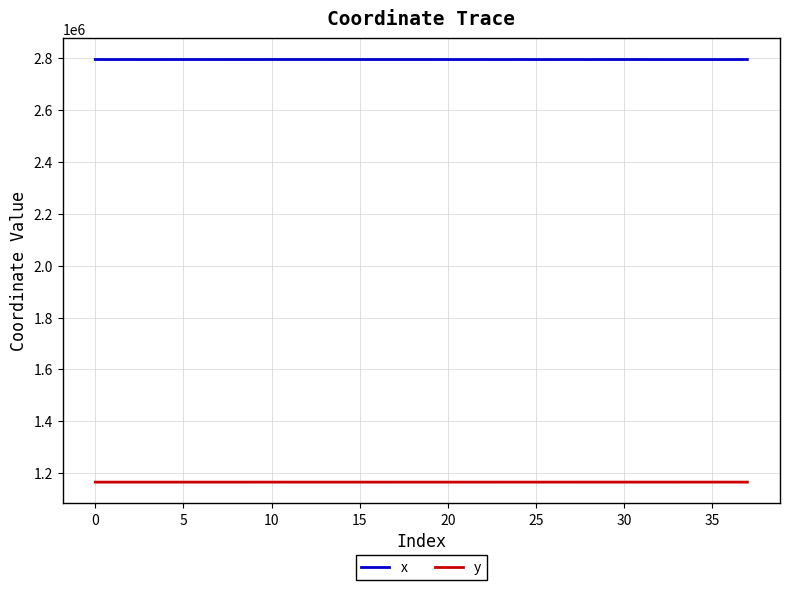

Rank the series by their maximum value, from highest to lowest.

x, y